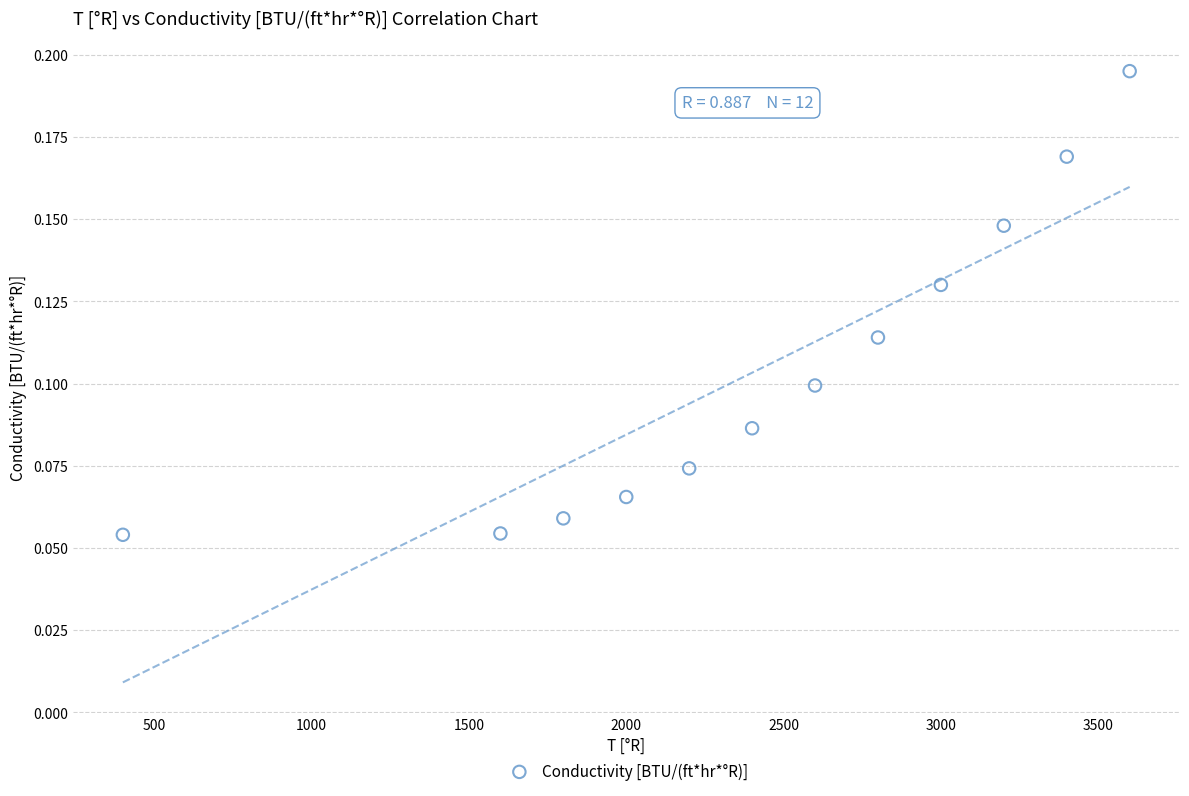

What is the average X value?

2416.7